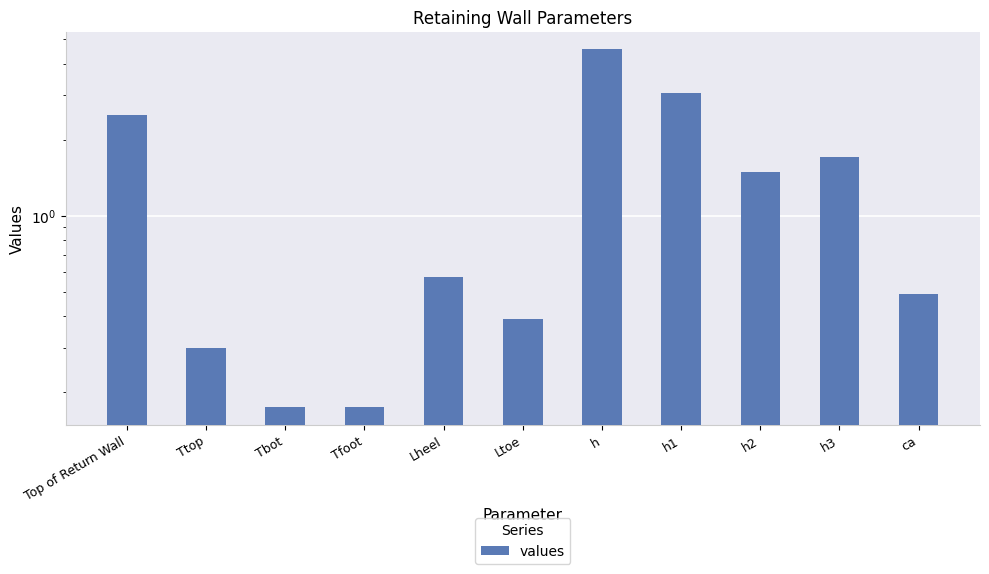

At which label is the value closest to 2?

h3